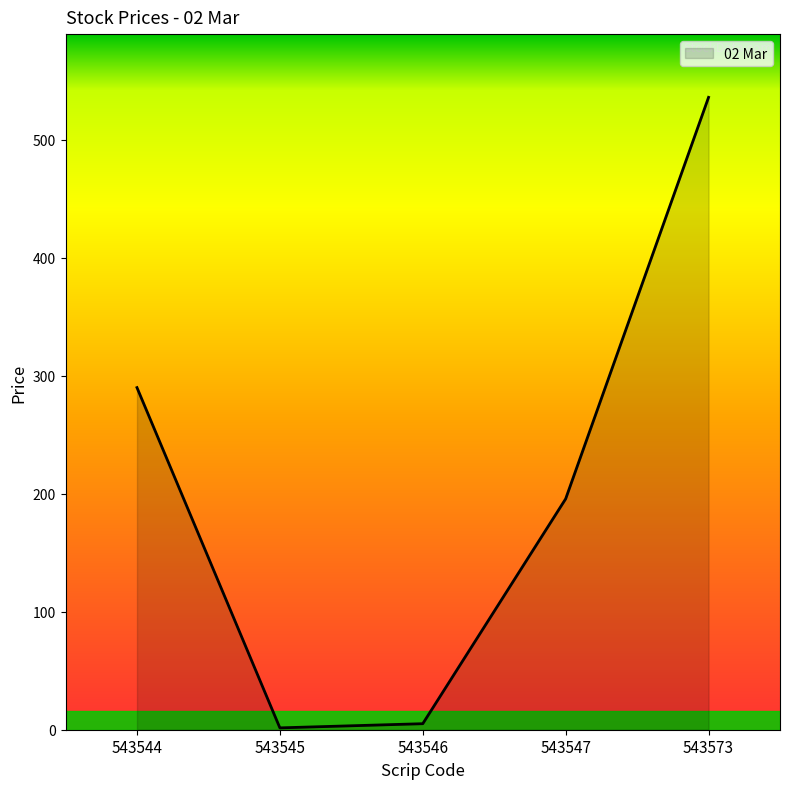

Is it true that the value at 543544 is 136.8?

False